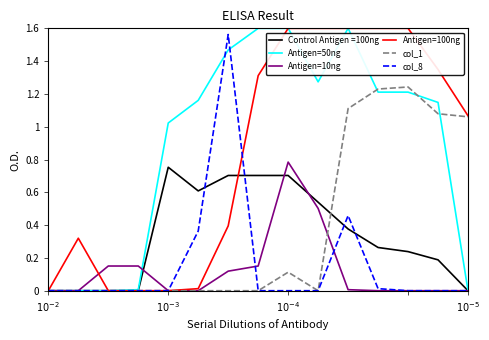

What is the sum of all col_8 values?

2.4